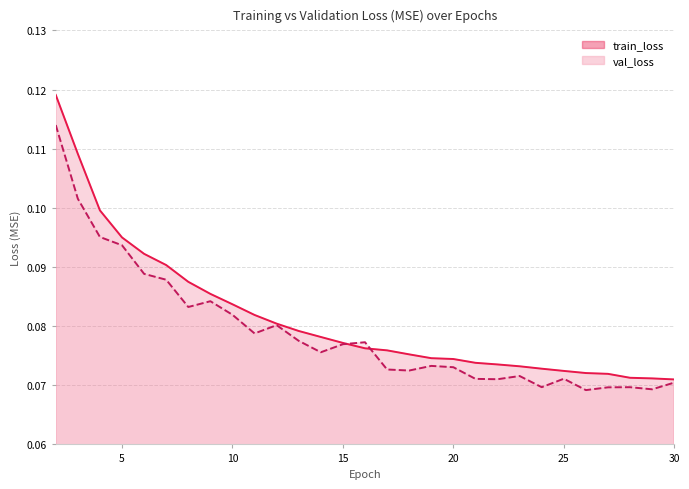

In val_loss, how many points are lower than both neighbors (excluding endpoints)?

8